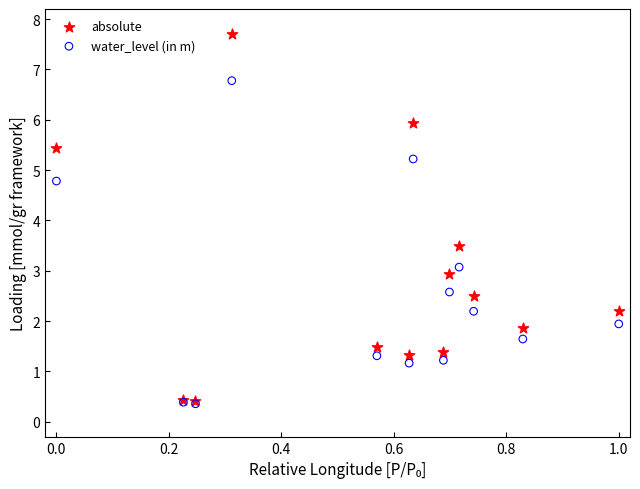

Across all series, what Y value is closest to 4?

3.5